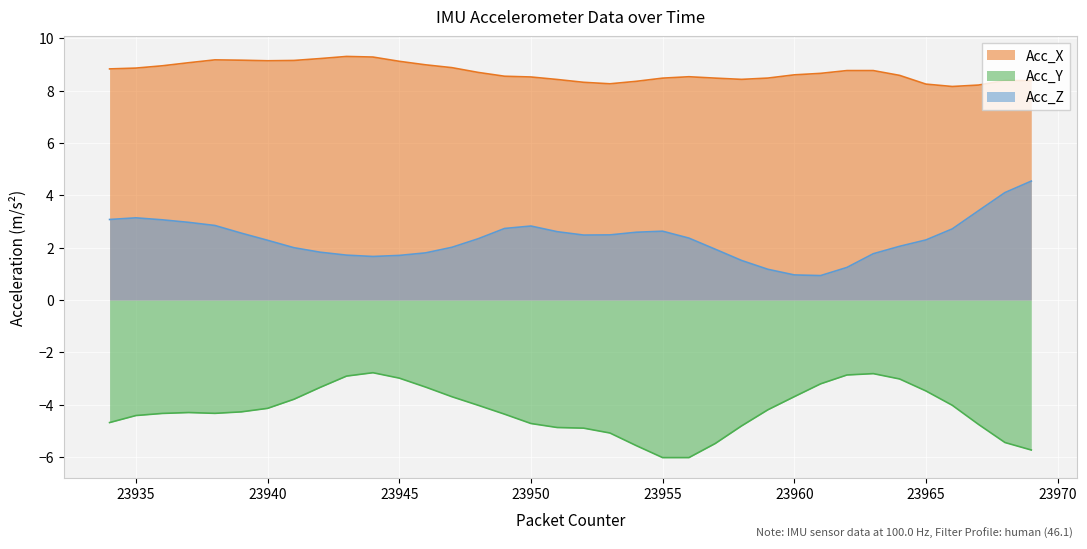

What is the difference between the highest and lowest values at 23954?

13.9